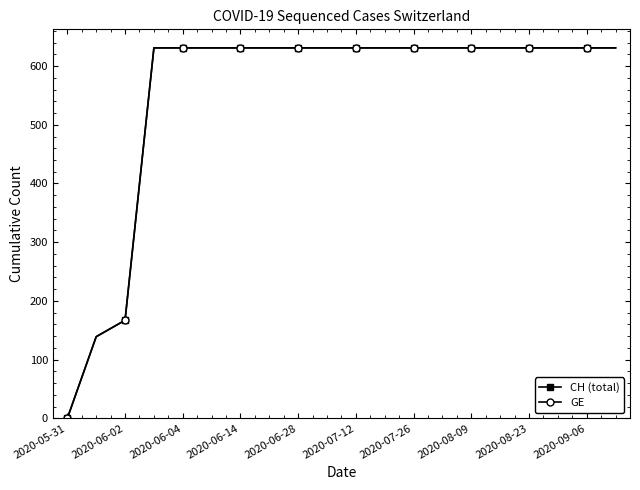

Is this an area chart (filled region under the line)?

No